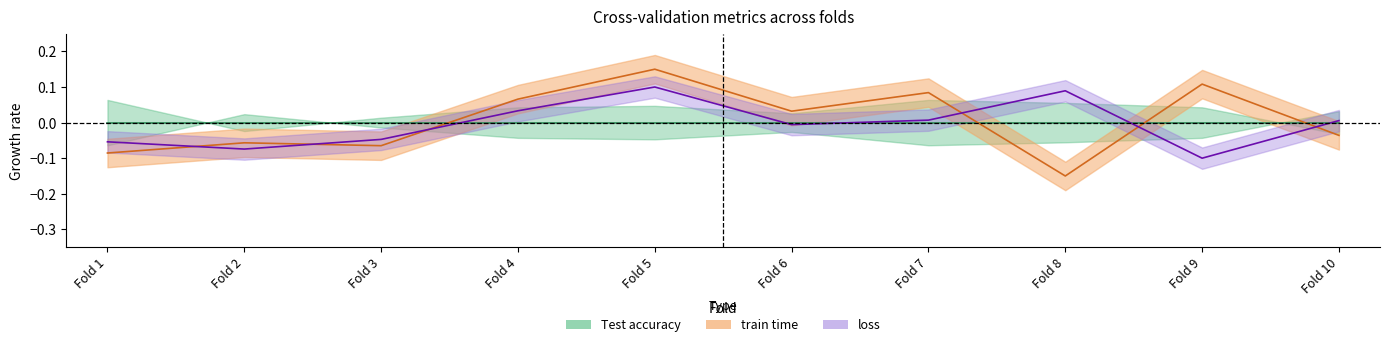

At how many categories does at least one series exceed 0?

7